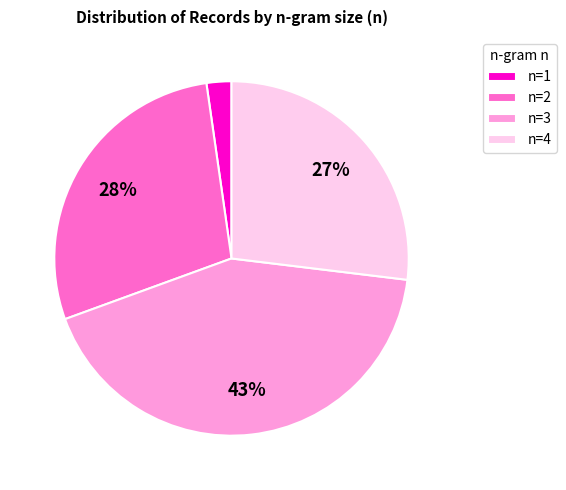

Combined, do n=4 and n=3 account for over 50%?

Yes